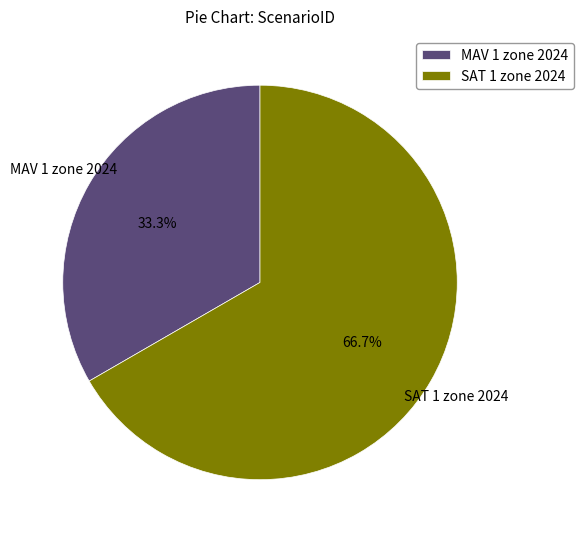

Is it true that MAV 1 zone 2024 is 20% of the pie?

False